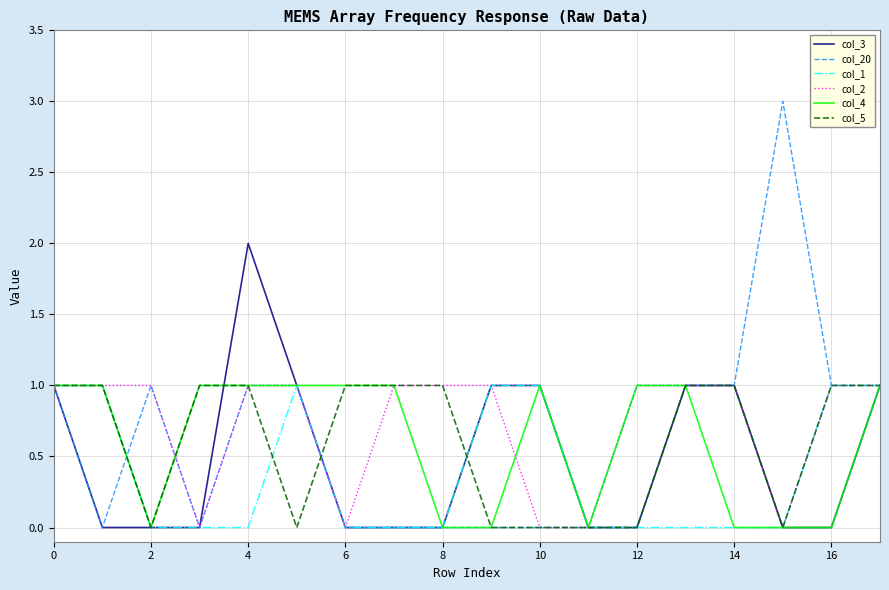

Which series has the widest spread of values?

col_20